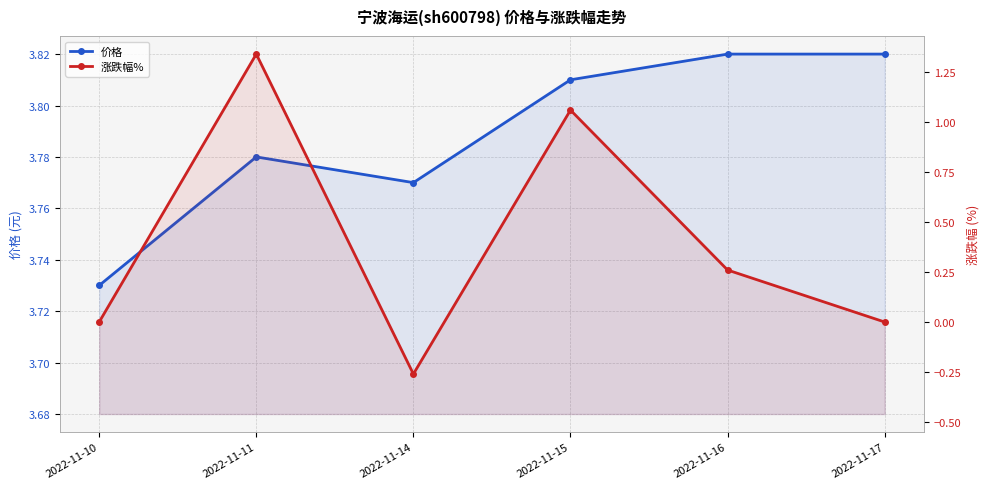

At which label is 涨跌幅% closest to 0?

2022-11-10